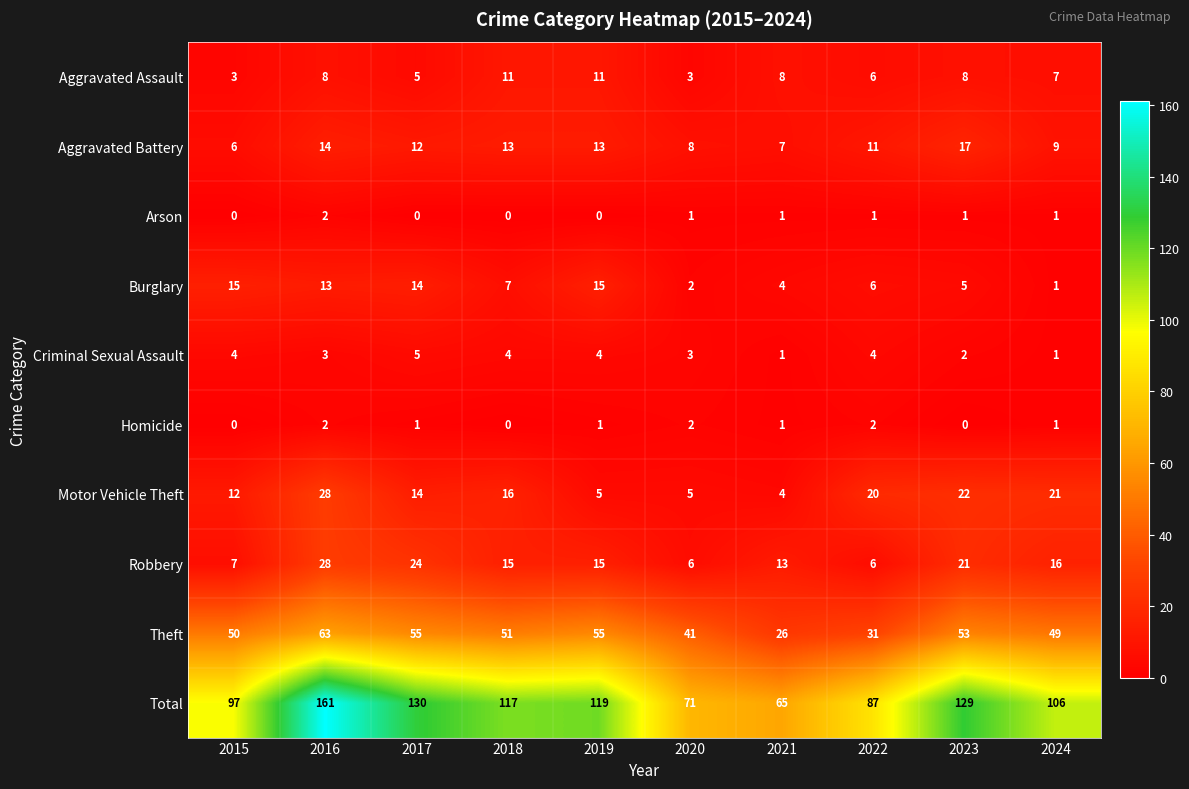

At which category does the chart reach its peak across all series?

2016